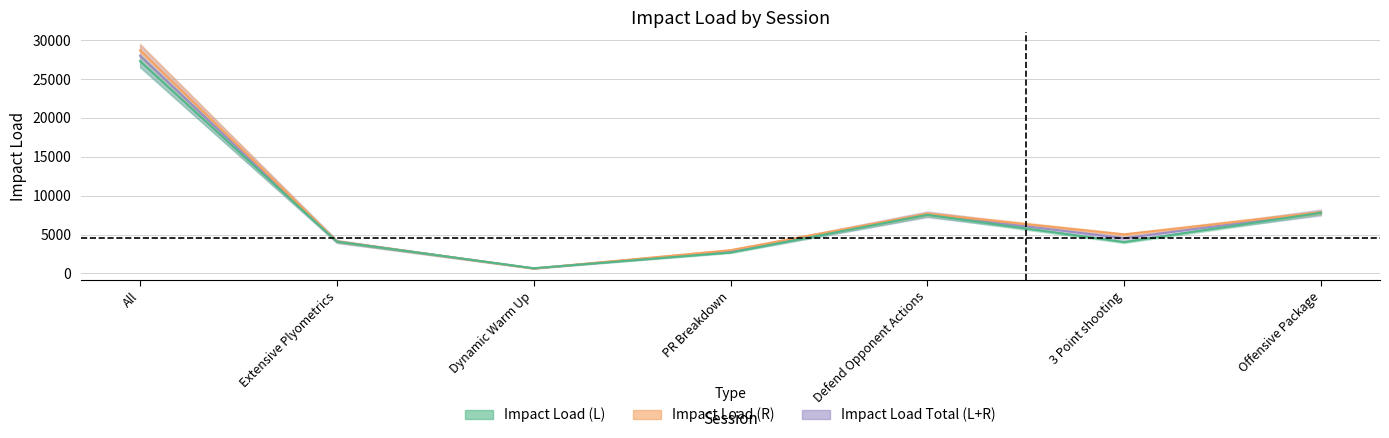

At which label does Impact Load Total (L+R) first exceed 4514?

All